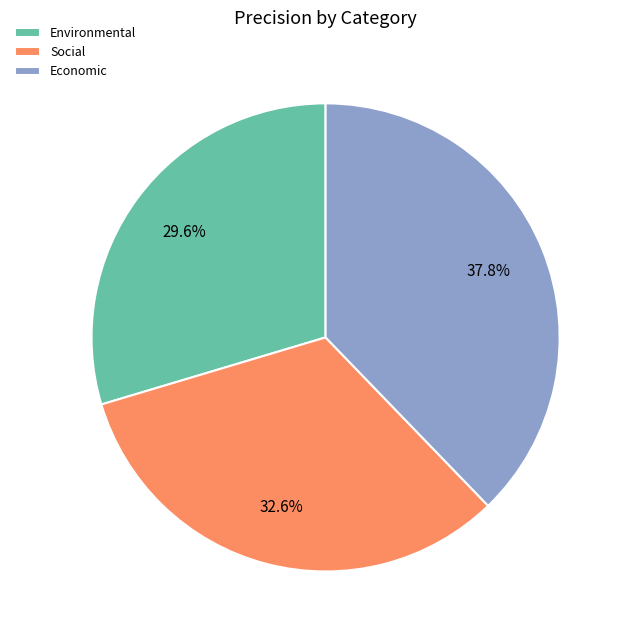

Does any single category account for the majority?

No